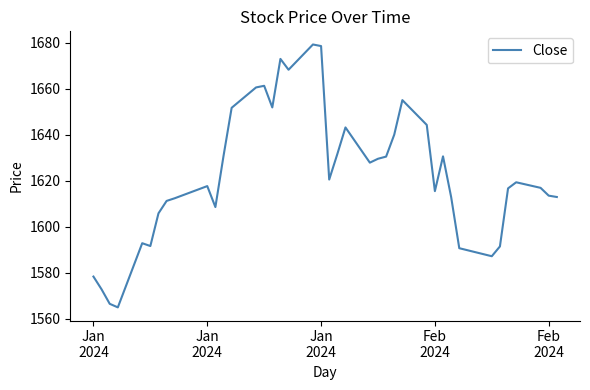

What is the maximum value shown in the chart?

1679.2